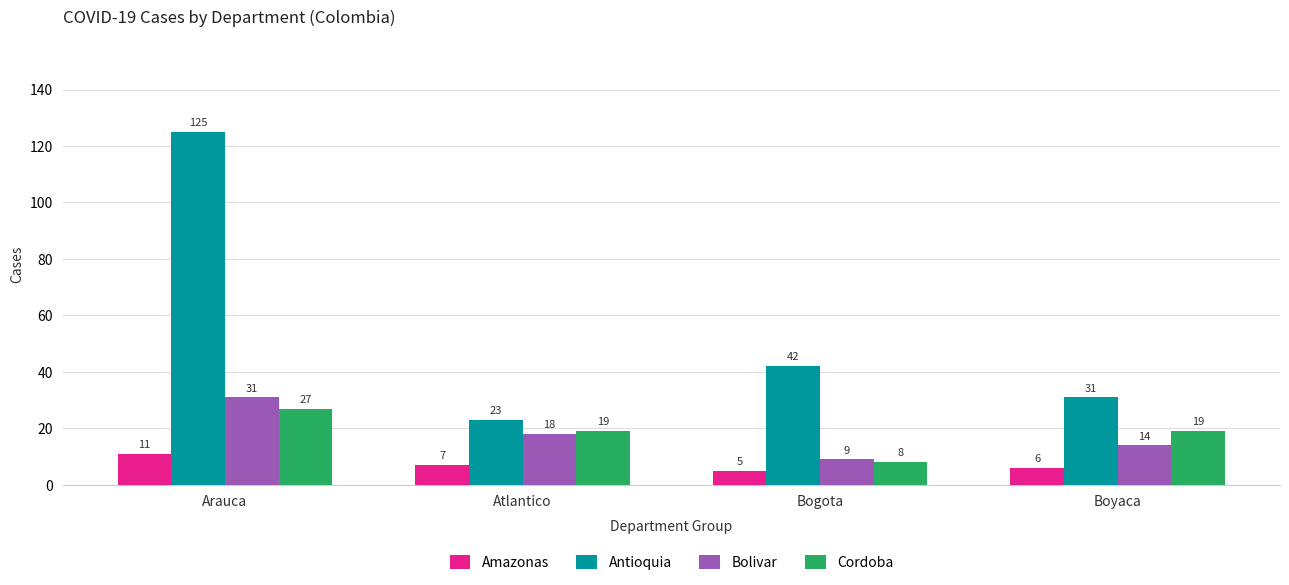

How many bars are there in total?

16